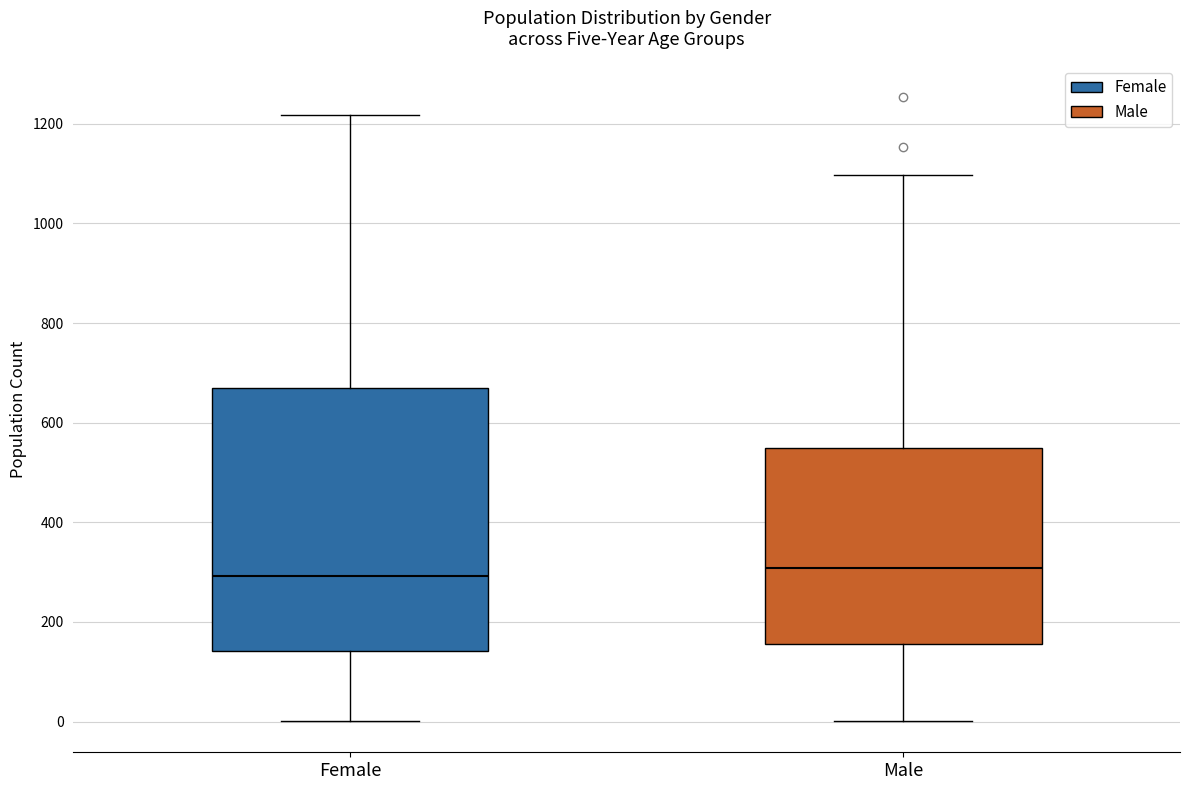

Reading left to right, read every box against the y-axis: the position of its median line, the range the box covers, and the ends of its whiskers. The values are not printed on the chart, so give them approximately, as read against the axis.

Female: median 300, box 140 to 660, whiskers 0 to 1220
Male: median 300, box 160 to 560, whiskers 0 to 1100